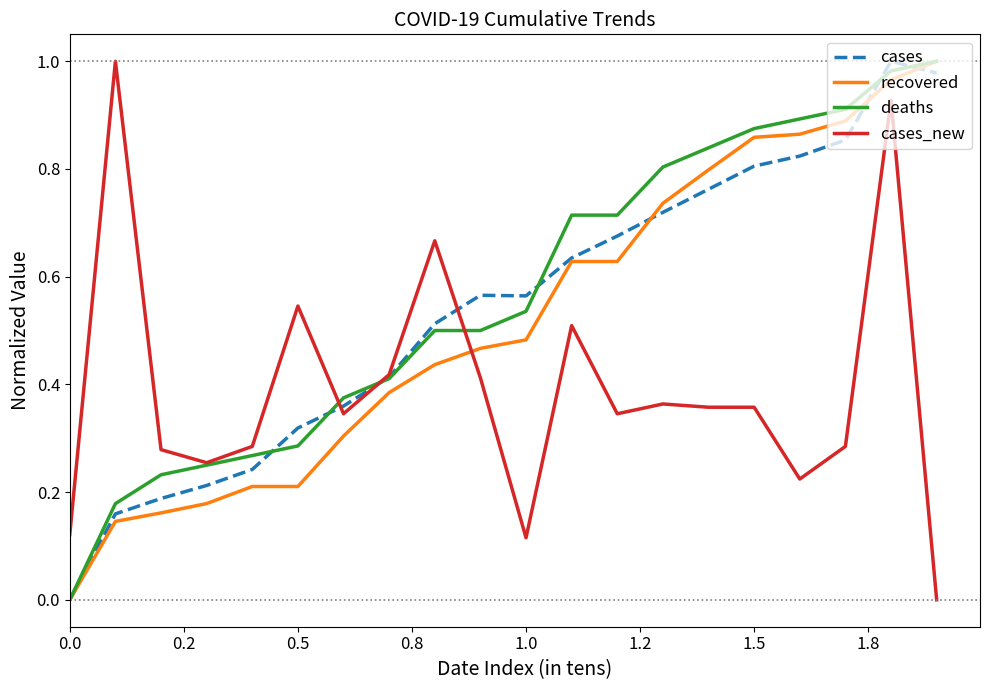

What is the total value across all series at 1.0?

1.7